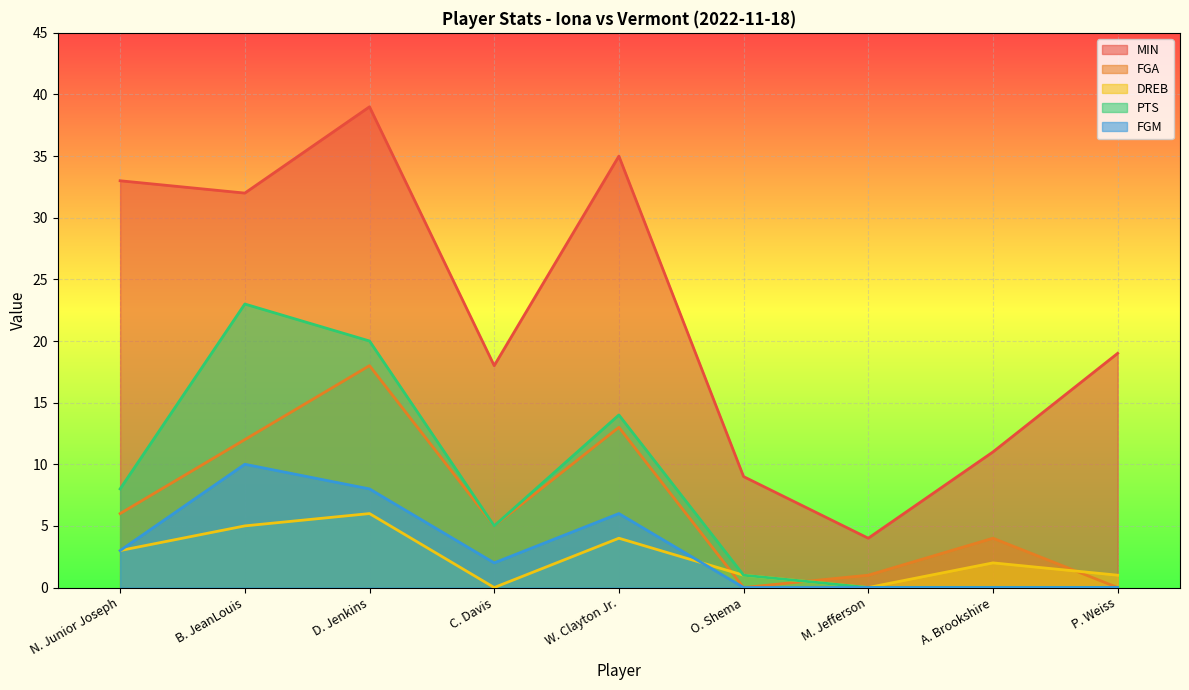

True or false: FGA and MIN cross at least once.

False